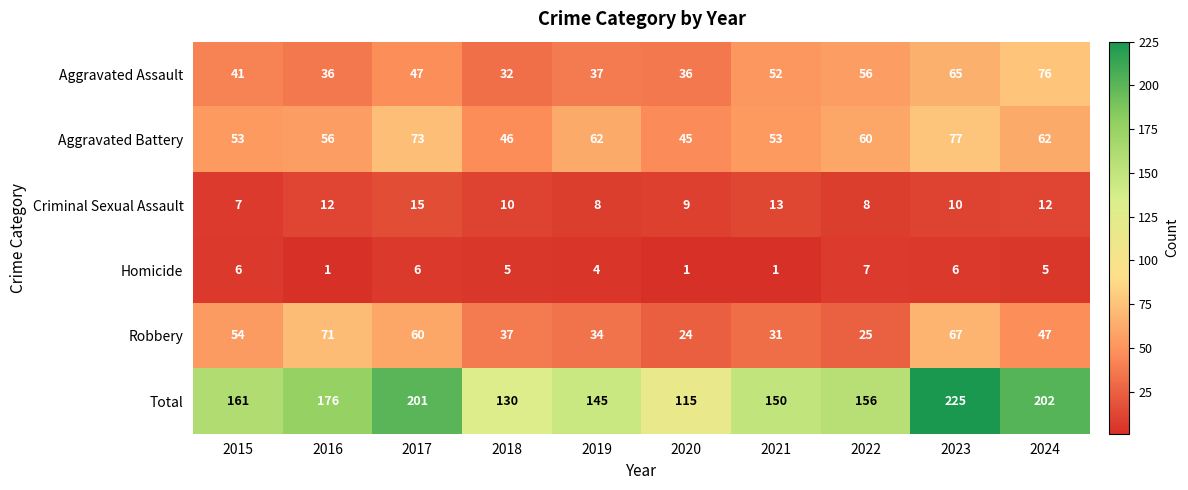

Is the value of Total at 2016 greater than the value of Criminal Sexual Assault at 2022?

Yes